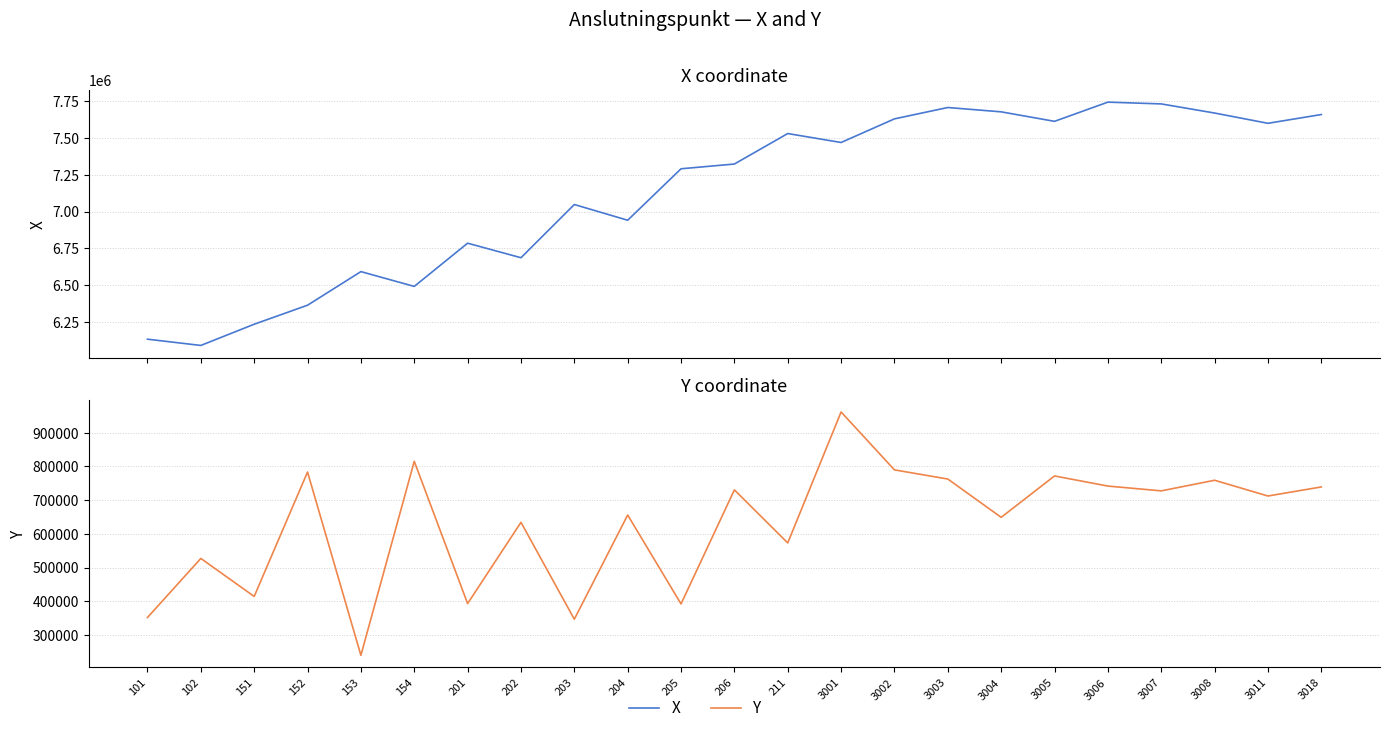

Between 151 and 201, which series saw the biggest shift?

X